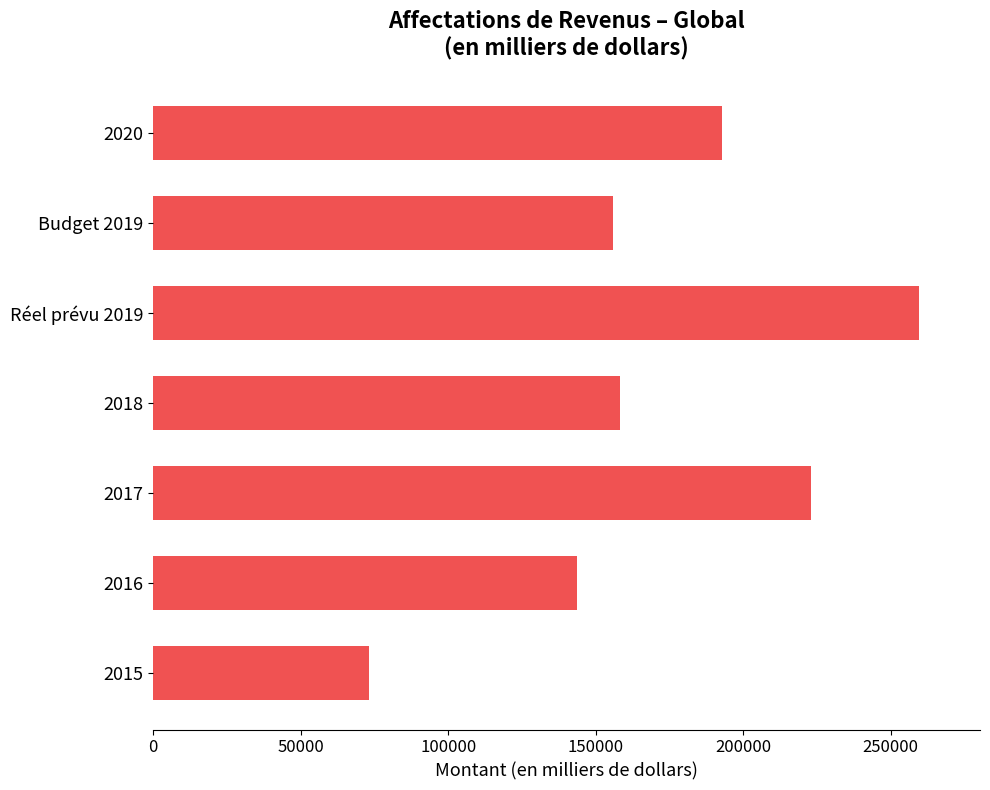

The value at Budget 2019 is 240298.8. True or false?

False